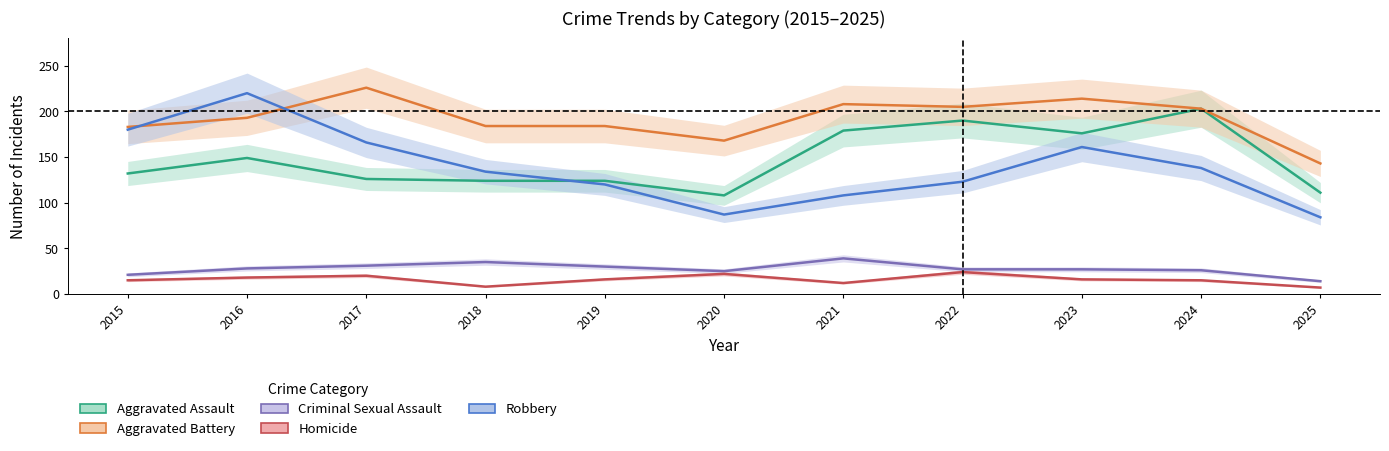

True or false: Criminal Sexual Assault has a value of 27 at 2022.

True